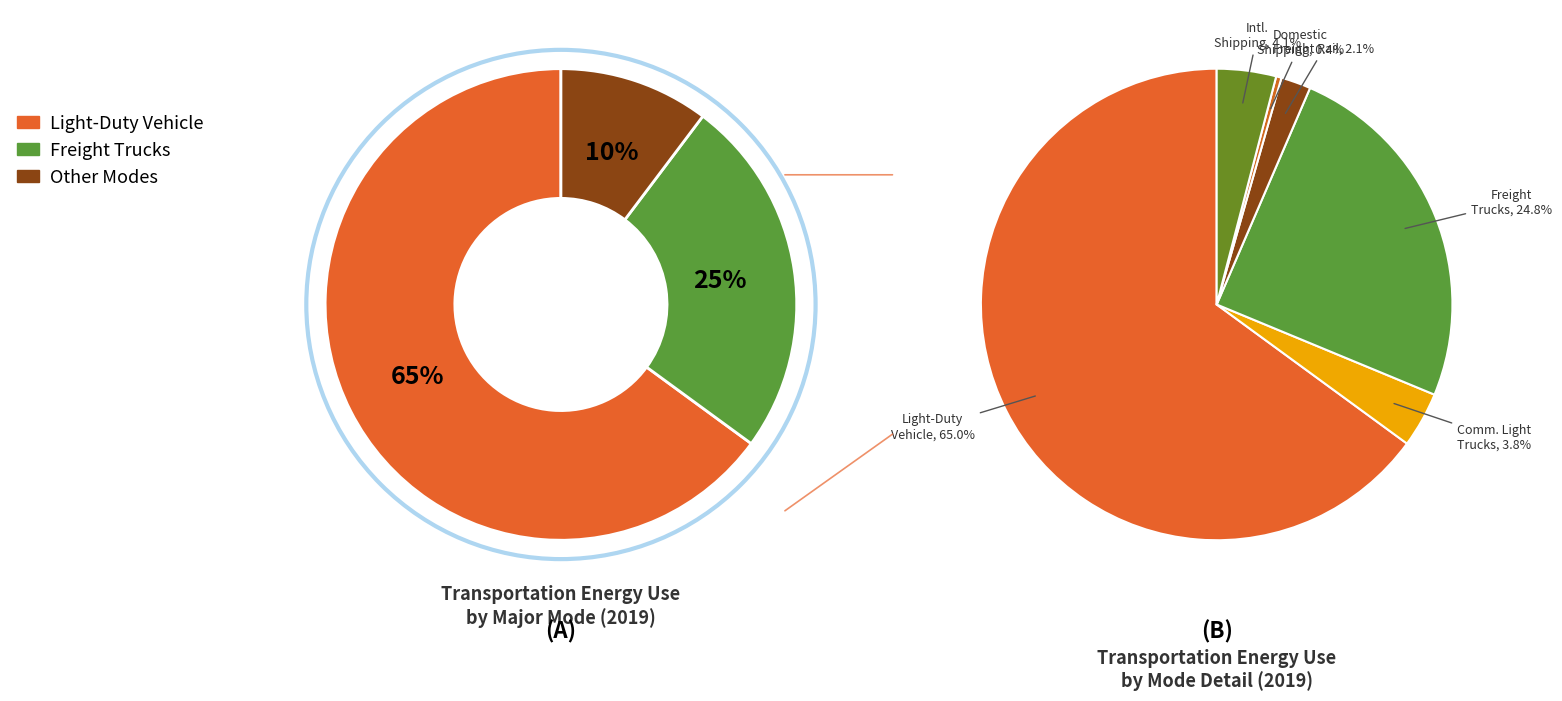

The Domestic Shipping slice represents 1% of the pie. True or false?

False